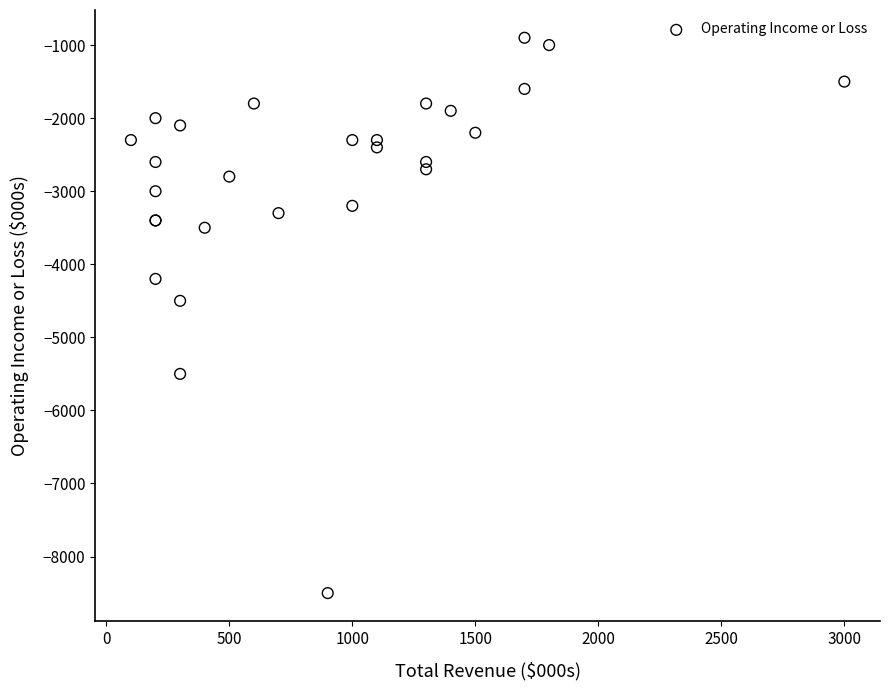

What Y value in the scatter plot is closest to -4700?

-4500